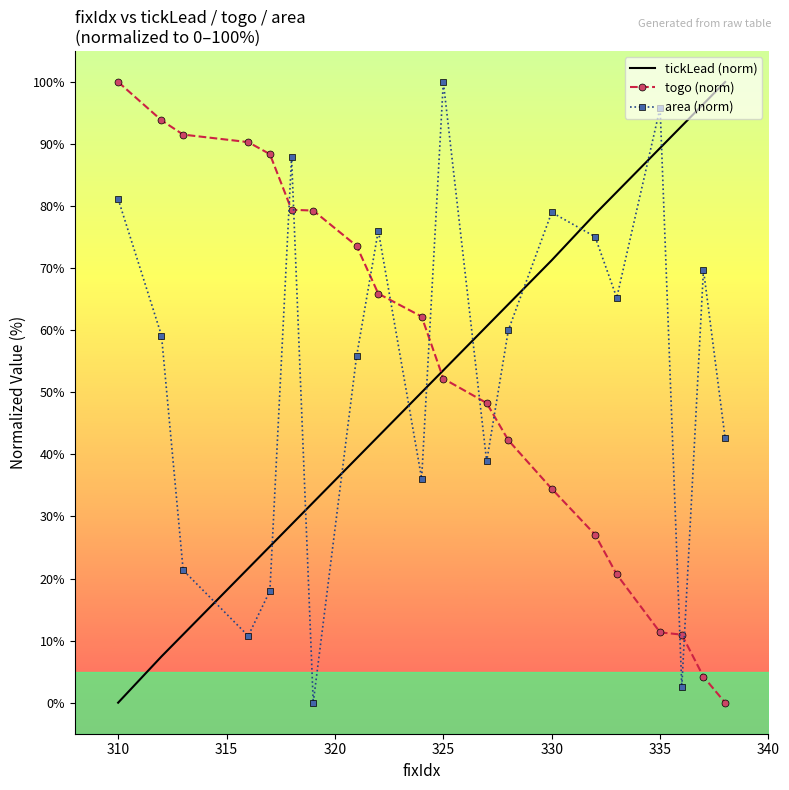

How many intersections are there between area (norm) and togo (norm)?

9